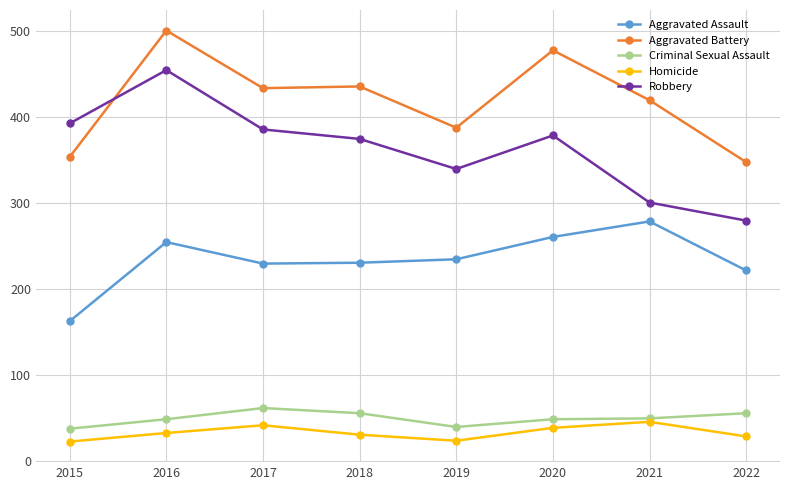

How many data points in Aggravated Assault are less than 235?

4